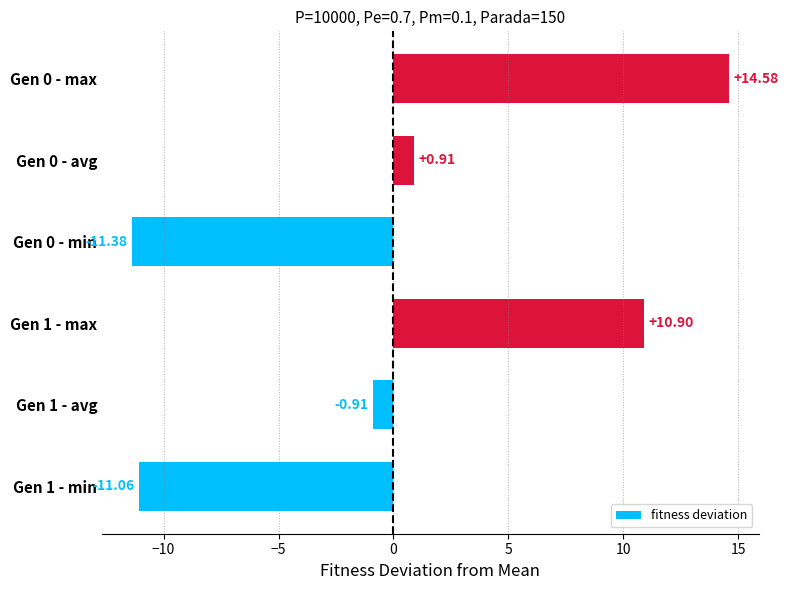

What is the change in value from Gen 1 - max to Gen 0 - min?

-22.3